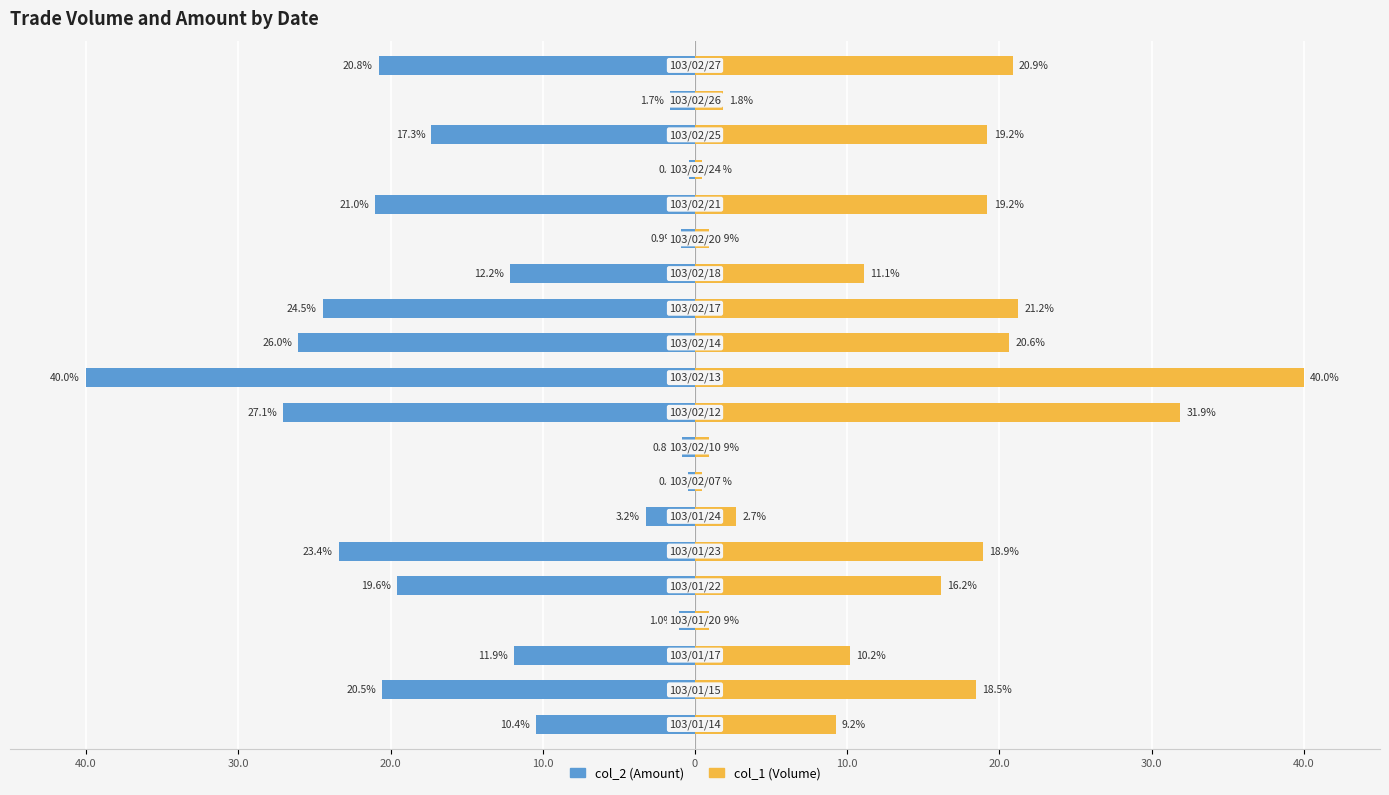

What is the label of the 12th bar from the right?

40.0